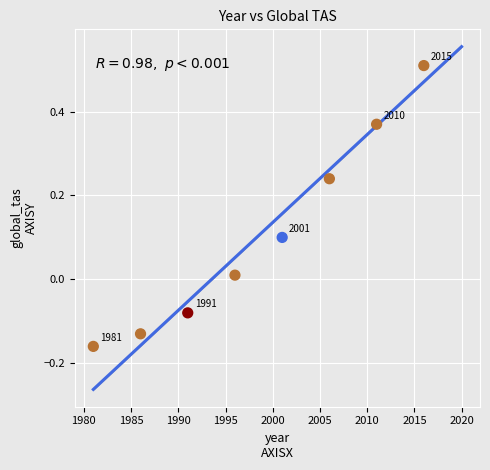

What is the range of Y values (max minus min)?

0.7